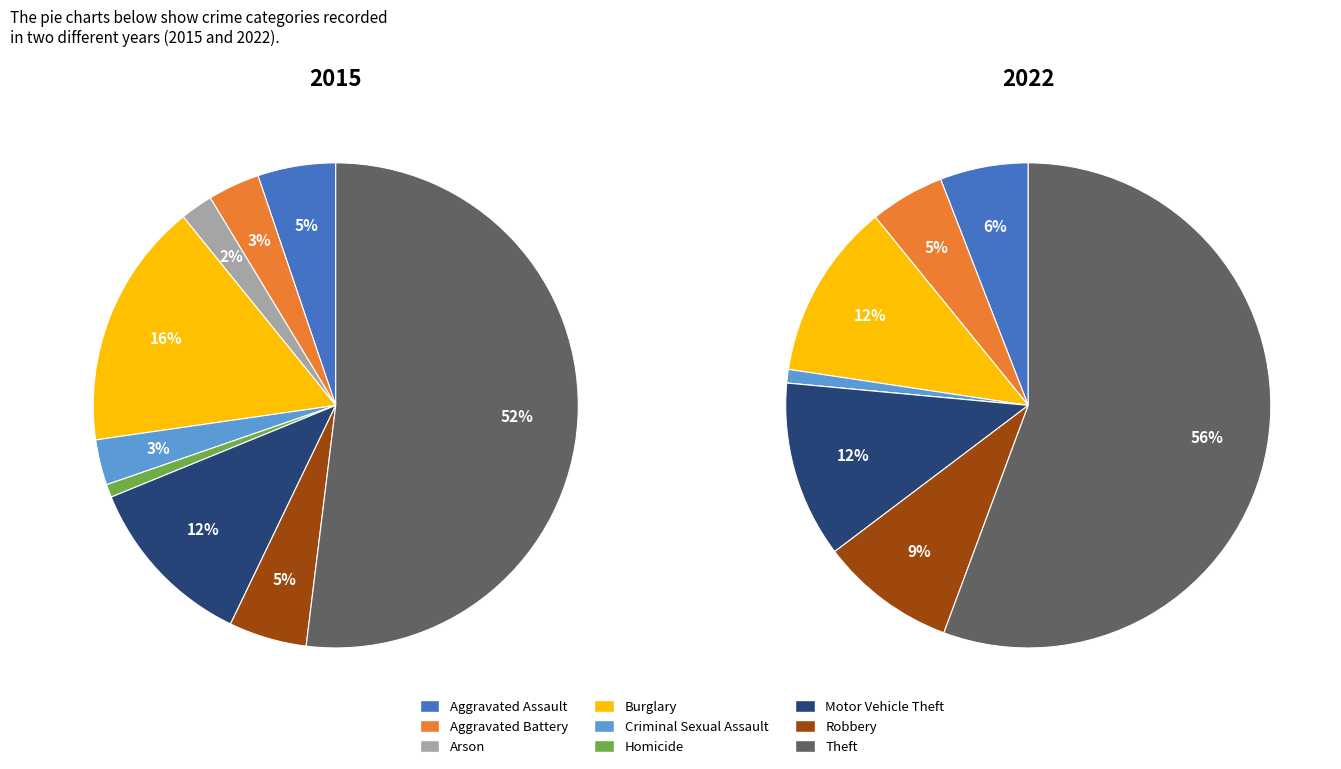

To the nearest percent, what portion does Aggravated Battery represent?

5%